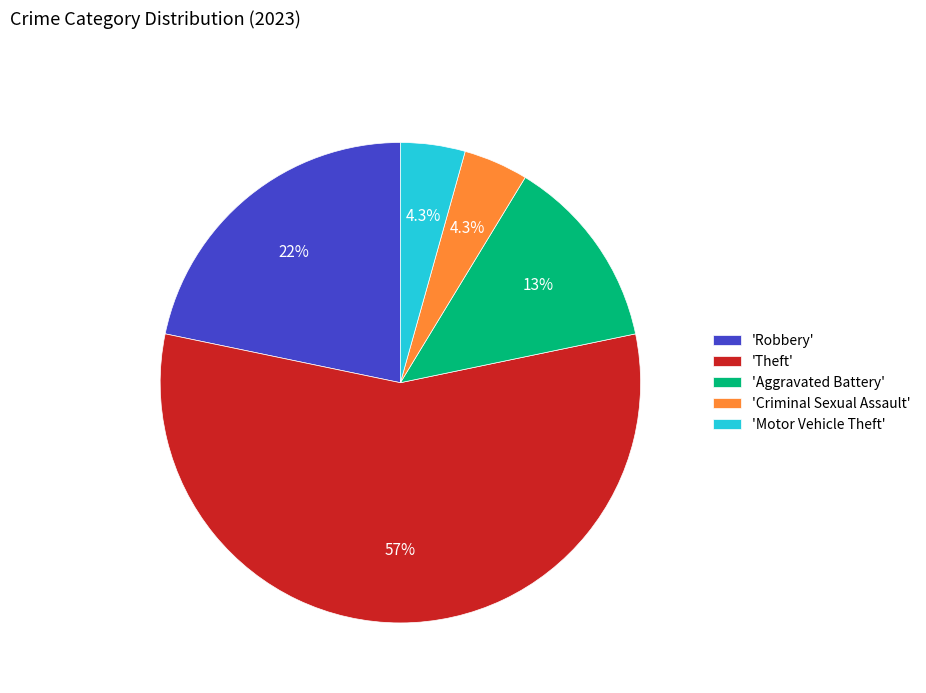

Which category has the biggest portion of the pie?

'Theft'